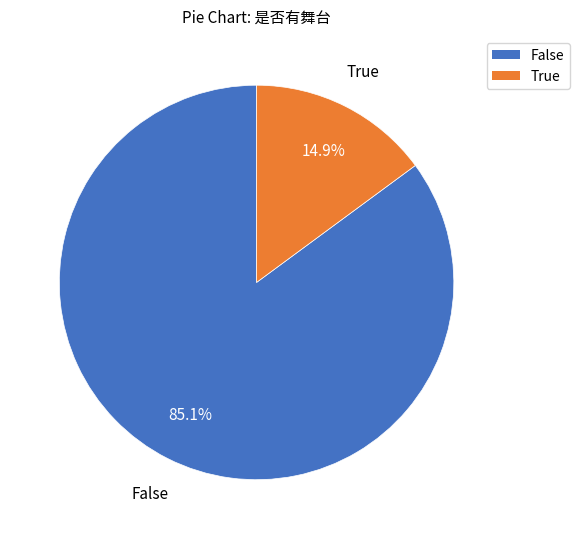

To the nearest percent, what is the combined percentage of False and True?

100%